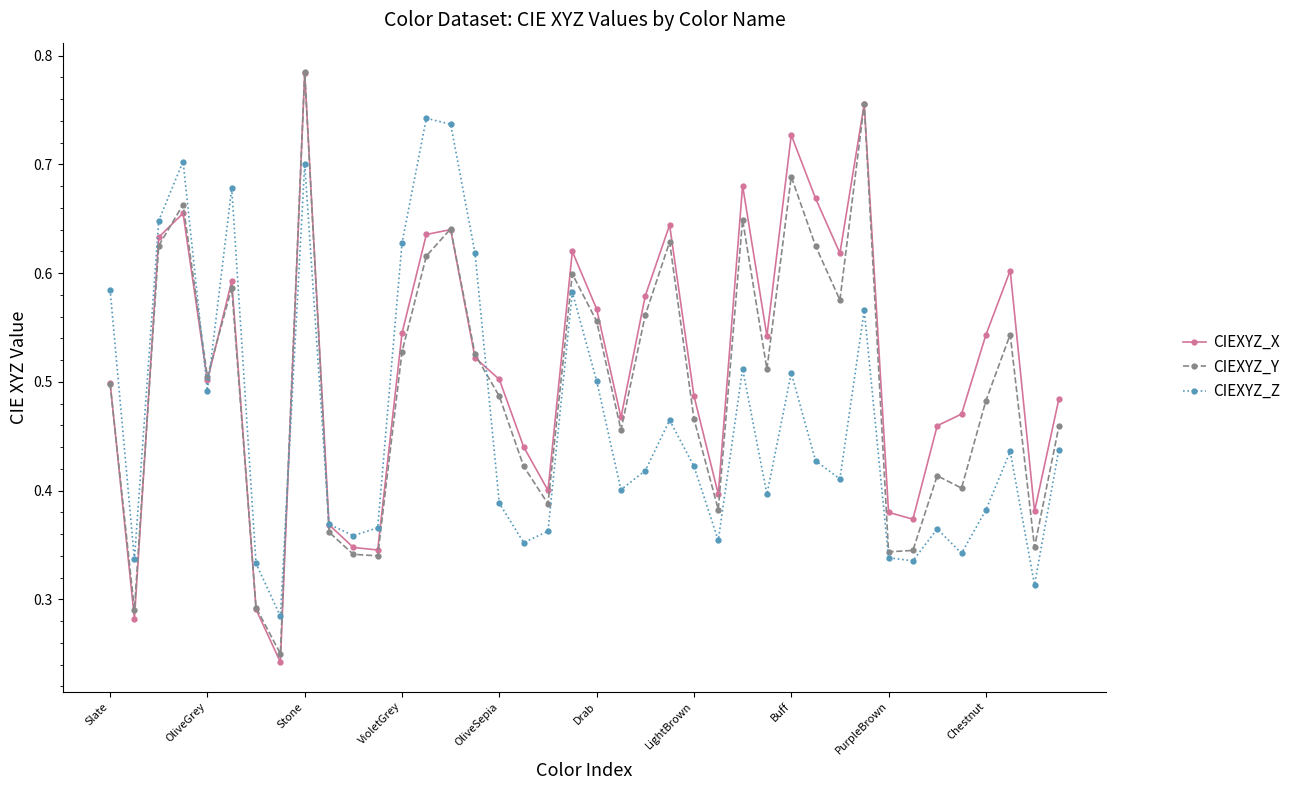

True or false: CIEXYZ_Z and CIEXYZ_X intersect in this chart.

True